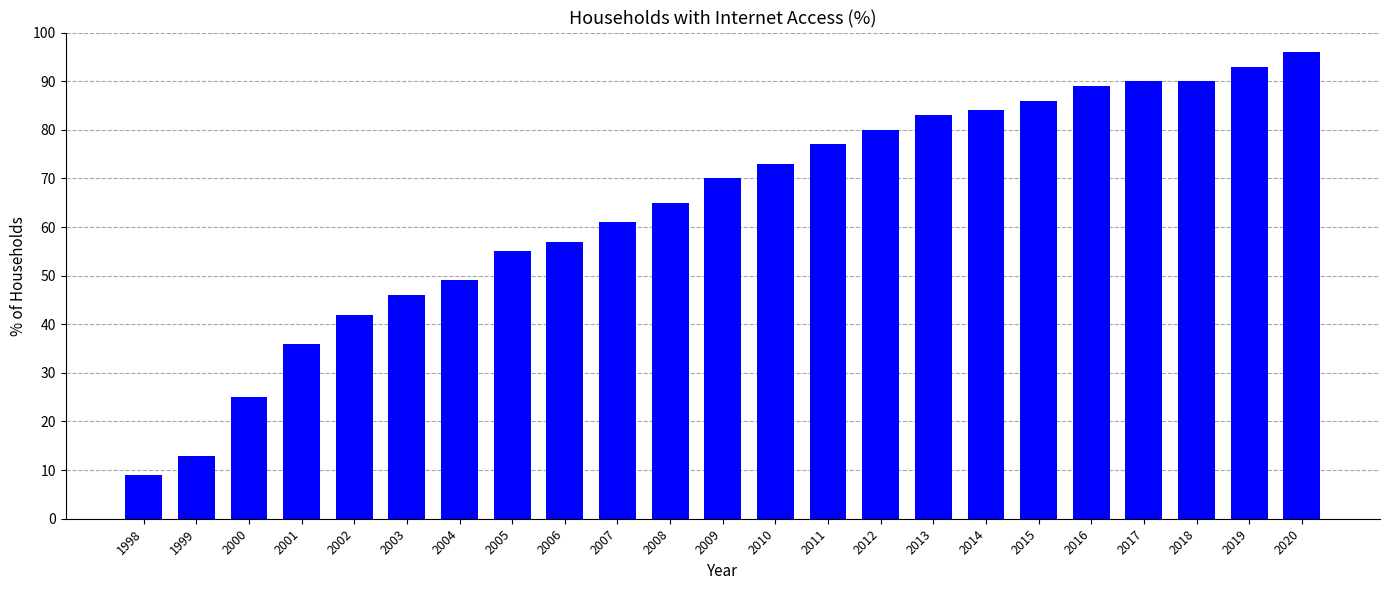

What is the change in value from 2012 to 2016?

+9